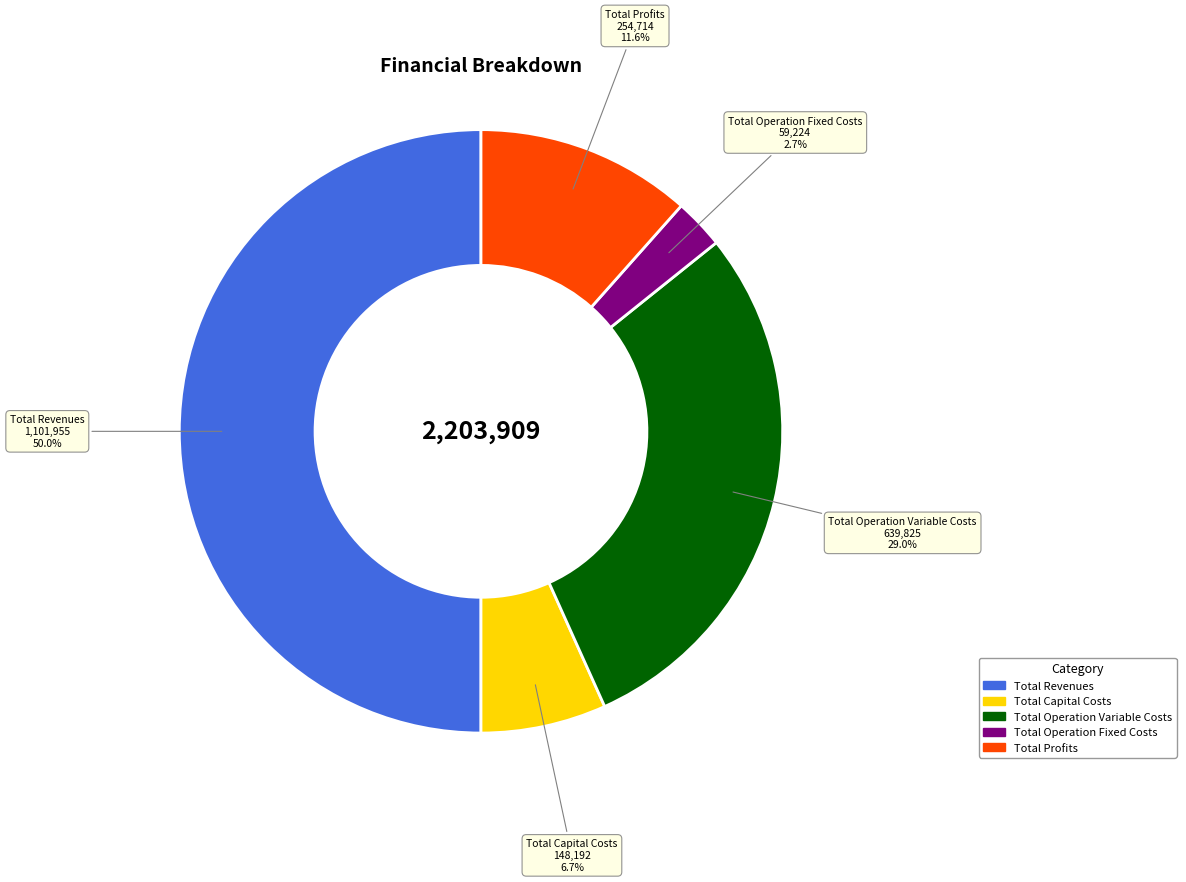

The Total Profits slice represents 12% of the pie. True or false?

True